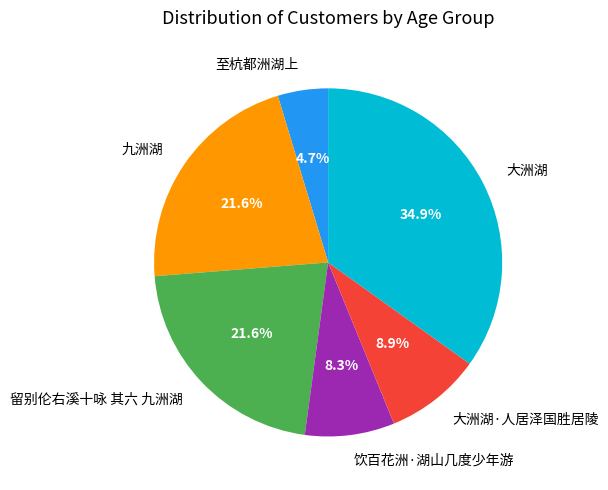

To the nearest percent, what is the average slice percentage?

17%